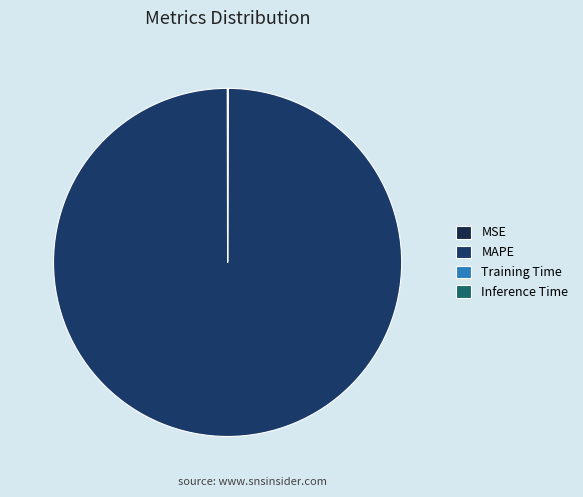

Which category has the biggest portion of the pie?

MAPE